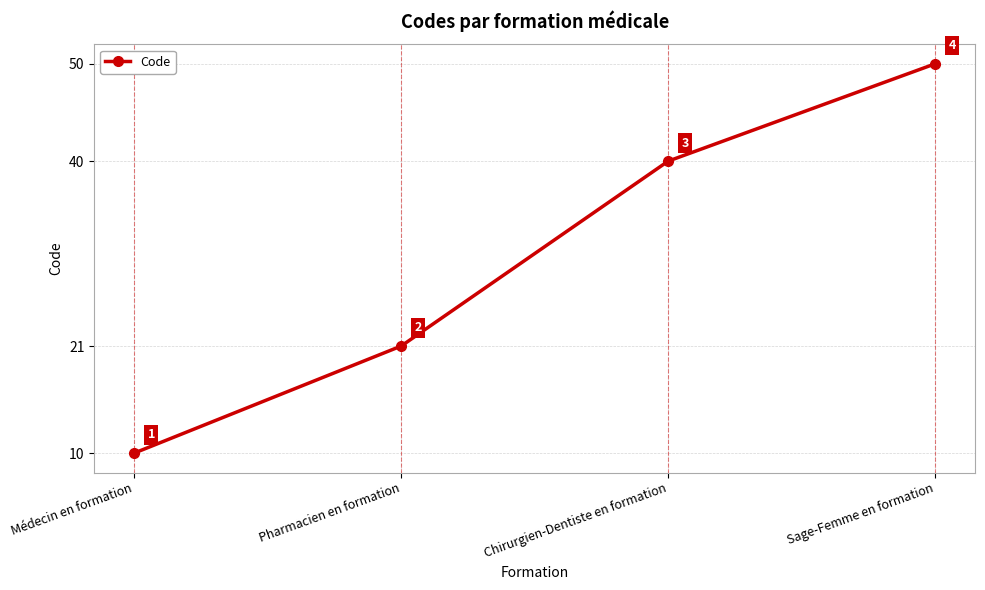

The value at Pharmacien en formation is 21. True or false?

True